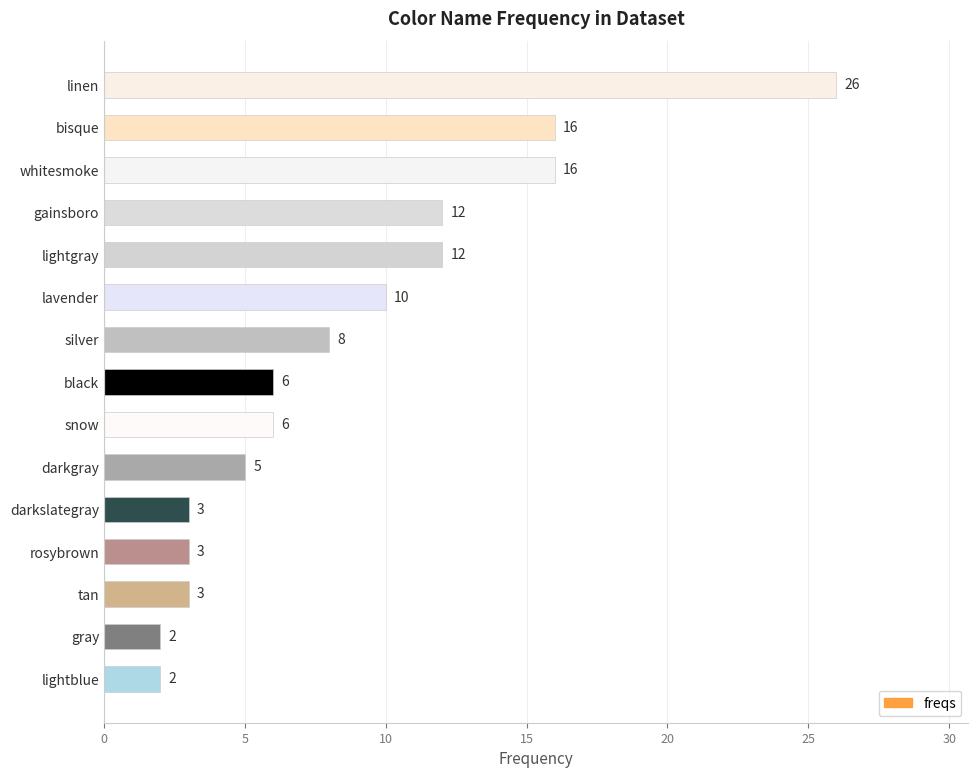

What is the value of the 6th bar from the top?

10